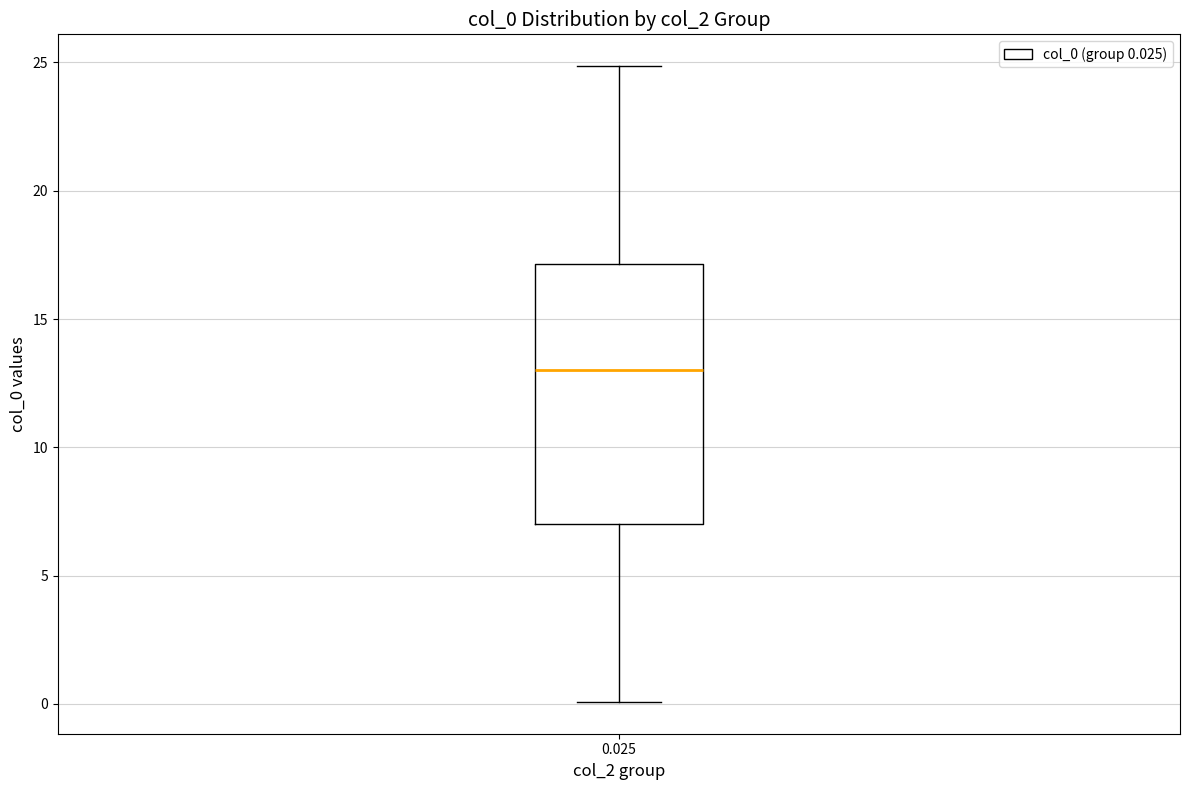

Read this box plot against the y-axis: the position of the median line, the range covered by the box, and the ends of both whiskers. The values are not printed on the chart, so give them approximately, as read against the axis.

median 13, box 7 to 17, whiskers 0 to 25